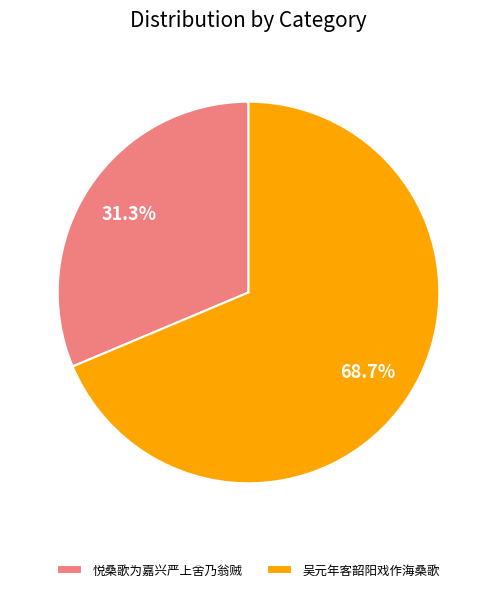

Rank the categories by value from lowest to highest.

悦桑歌为嘉兴严上舍乃翁贼, 吴元年客韶阳戏作海桑歌